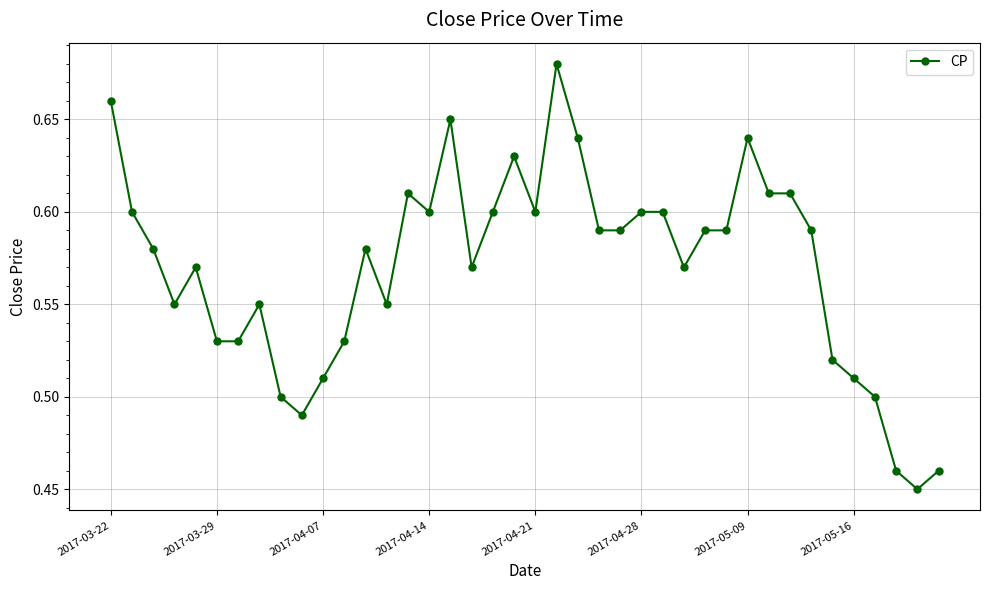

How many values are between 0 and 1?

40